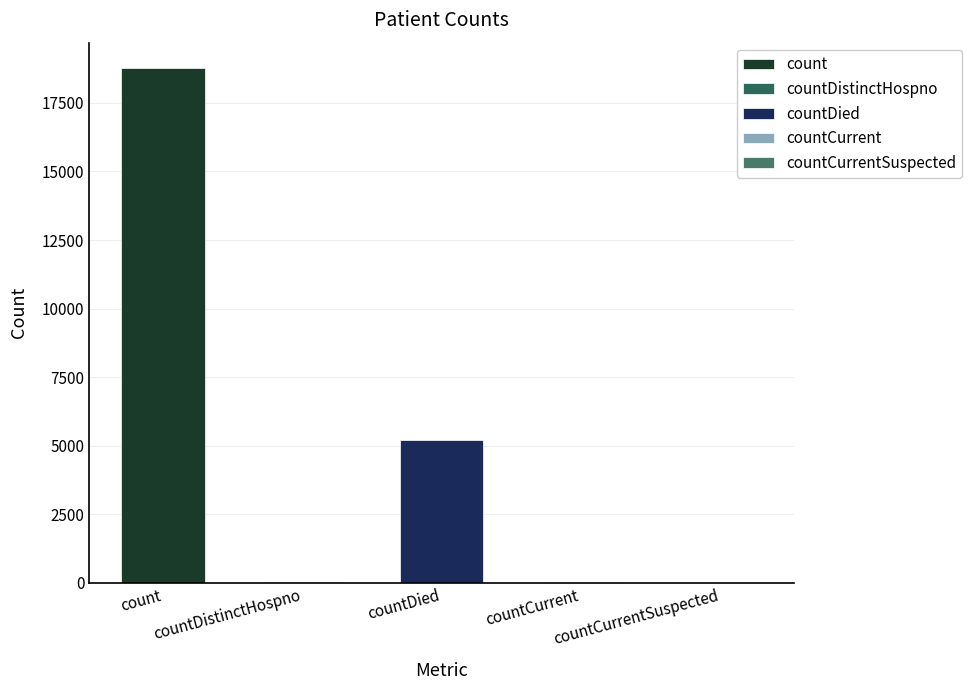

True or false: the data shows 41 at countCurrent.

True